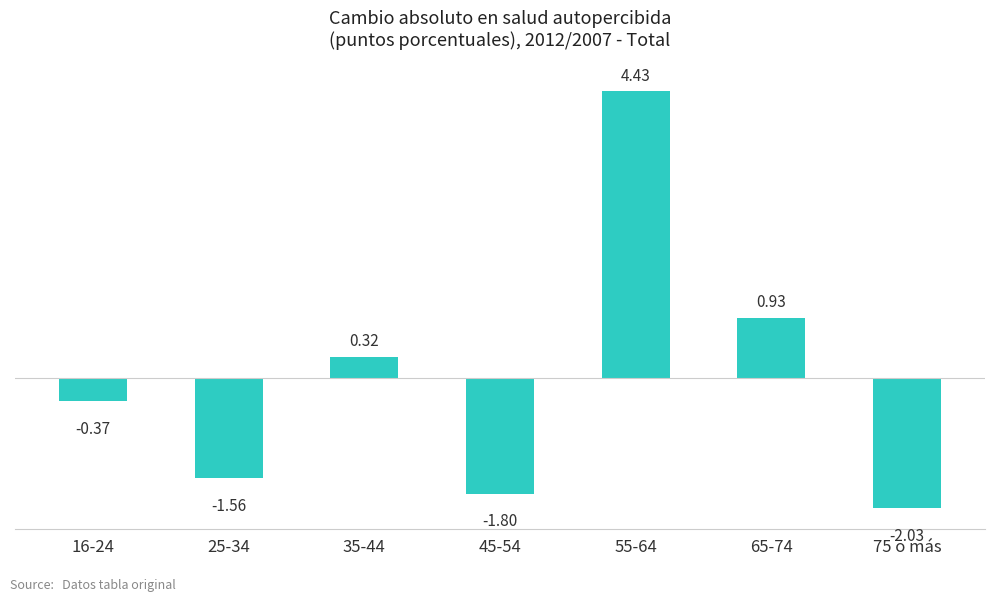

List the labels in order of value, smallest first.

75 o más, 45-54, 25-34, 16-24, 35-44, 65-74, 55-64